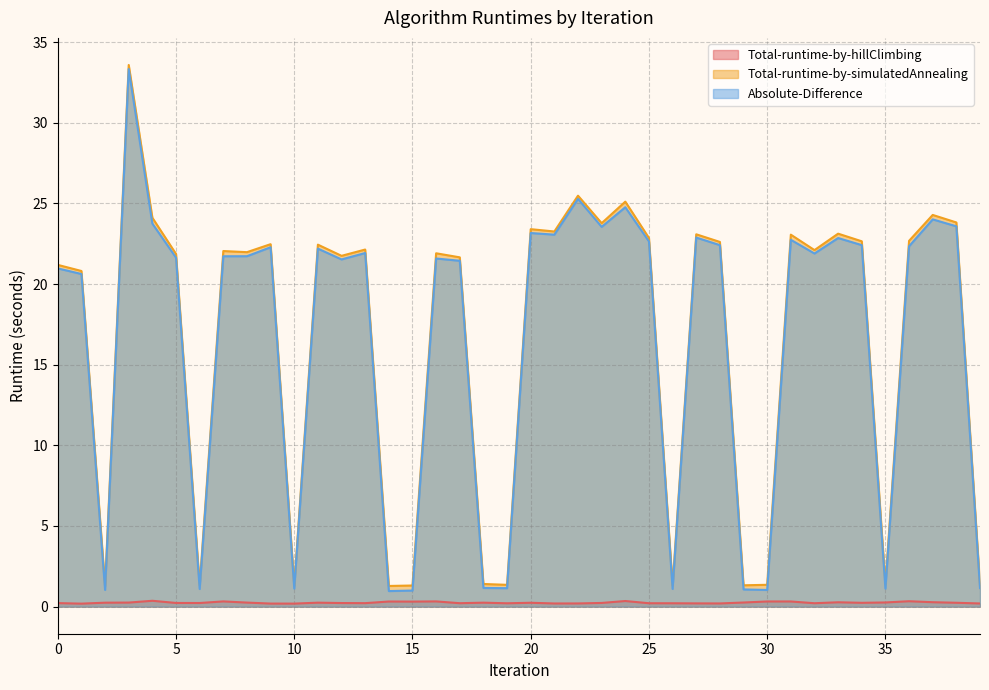

Which series has the widest spread of values?

Absolute-Difference